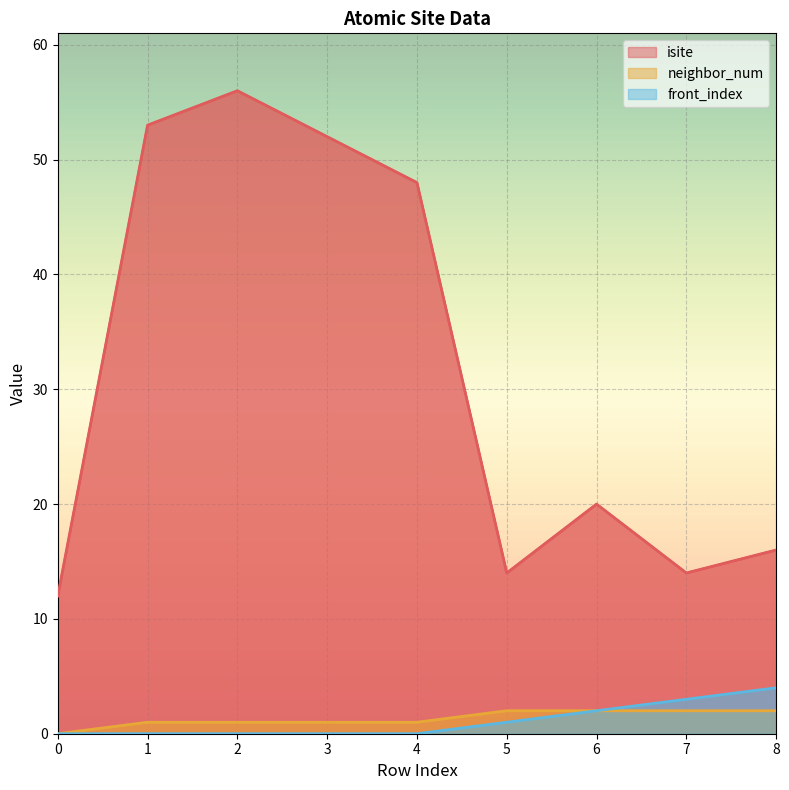

What is the sum of all neighbor_num values?

12